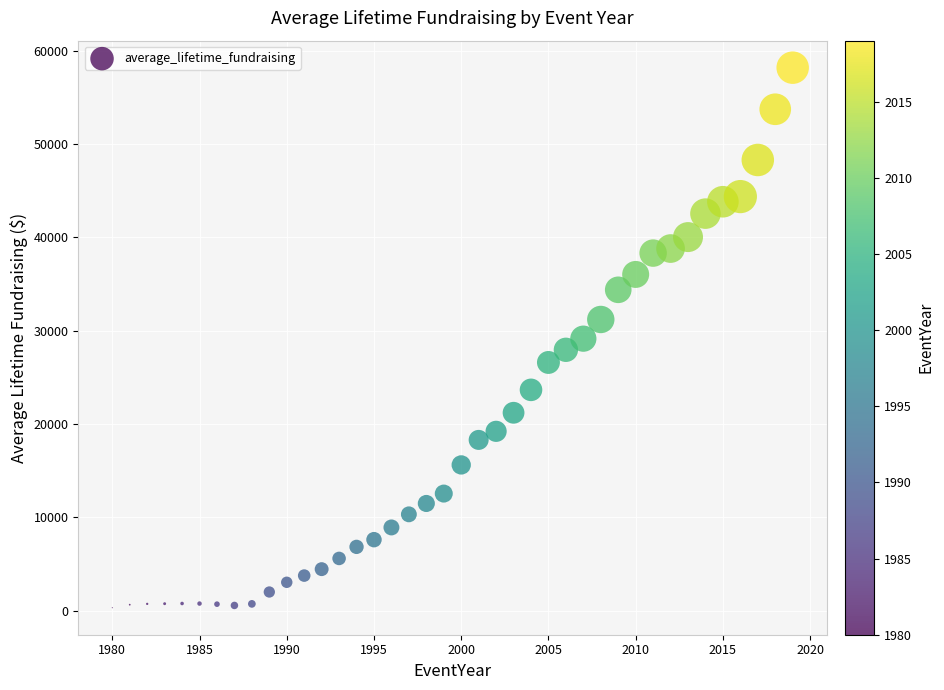

What is the range of X values (max minus min)?

39.0